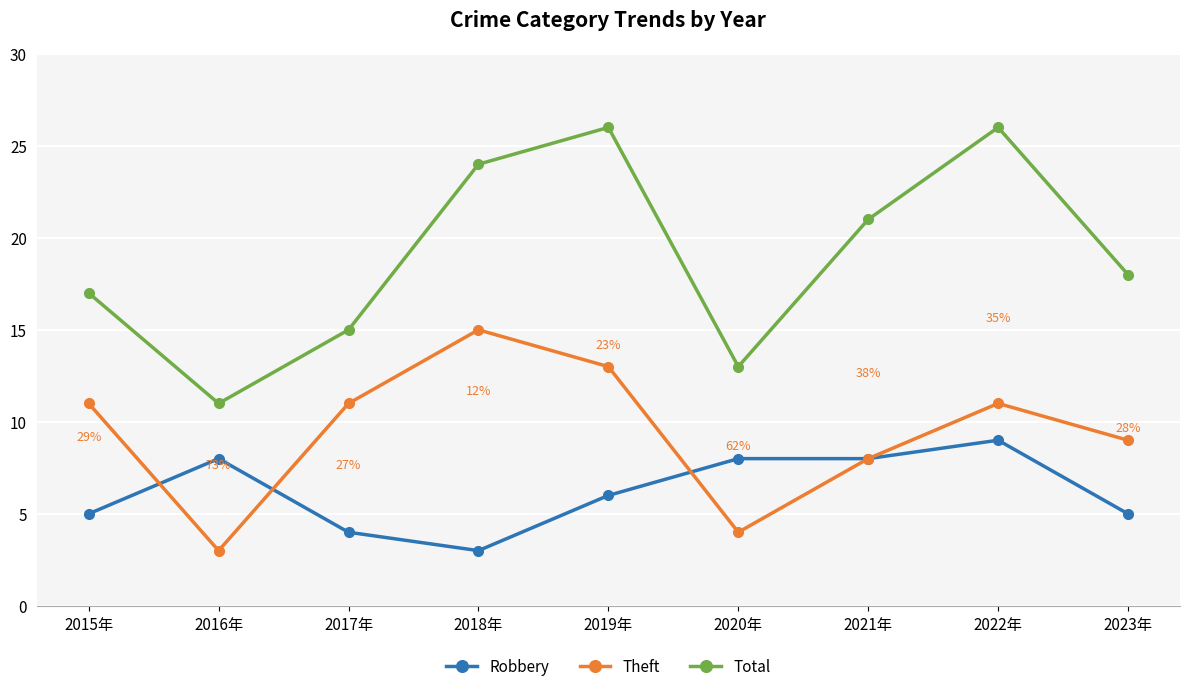

Rank the series by their maximum value, from lowest to highest.

Robbery, Theft, Total